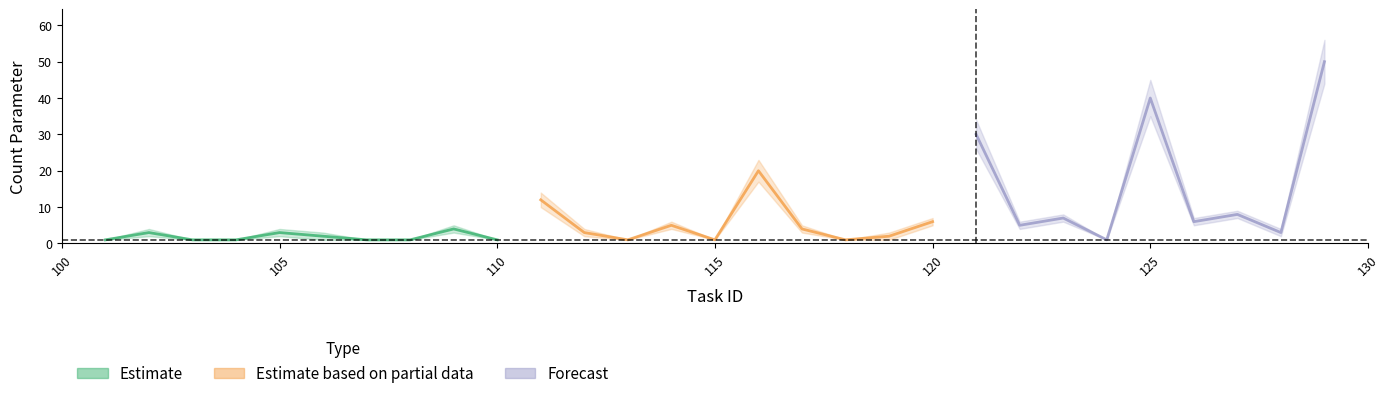

What is the difference between the maximum and minimum values in the Estimate_low series?

43